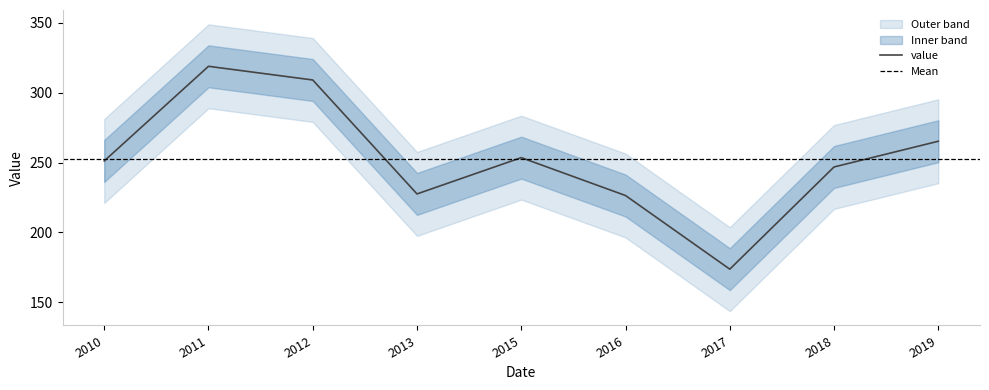

The value series shows 173.7 at 2017. True or false?

True